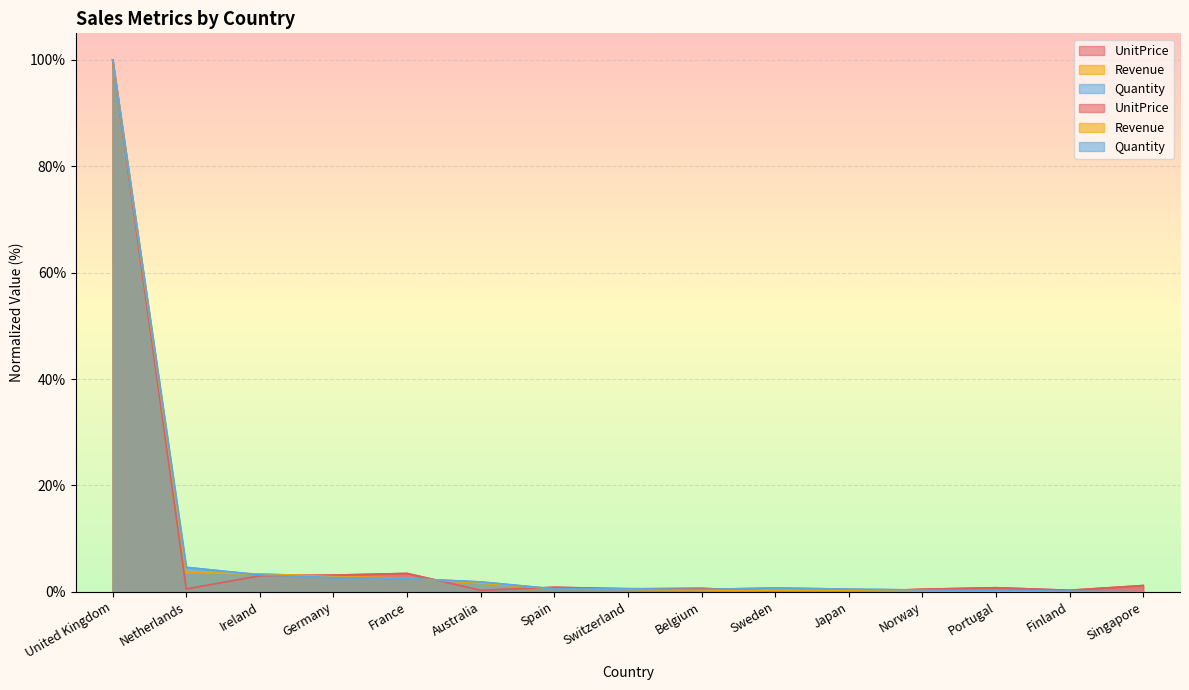

Which series has the largest total across all categories?

Quantity